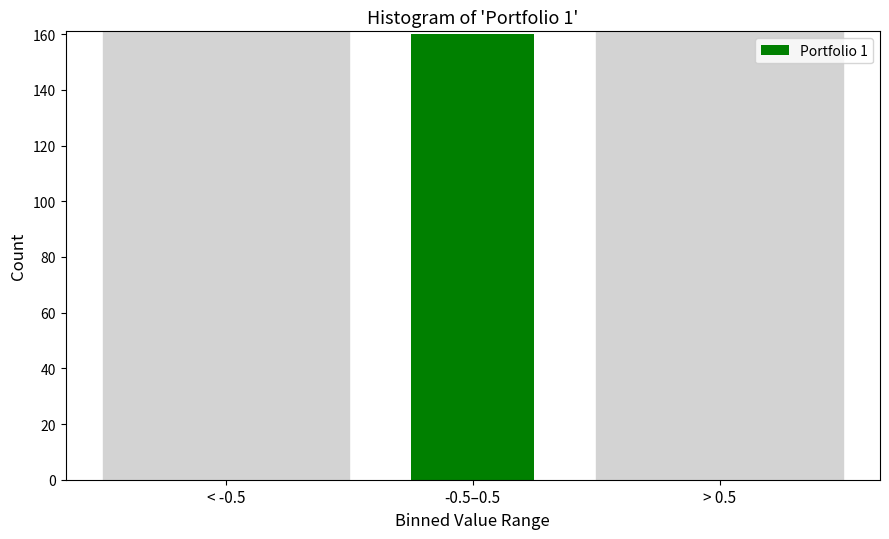

Reading right to left, transcribe all the data shown in this chart.

> 0.5=0	-0.5–0.5=160	< -0.5=0